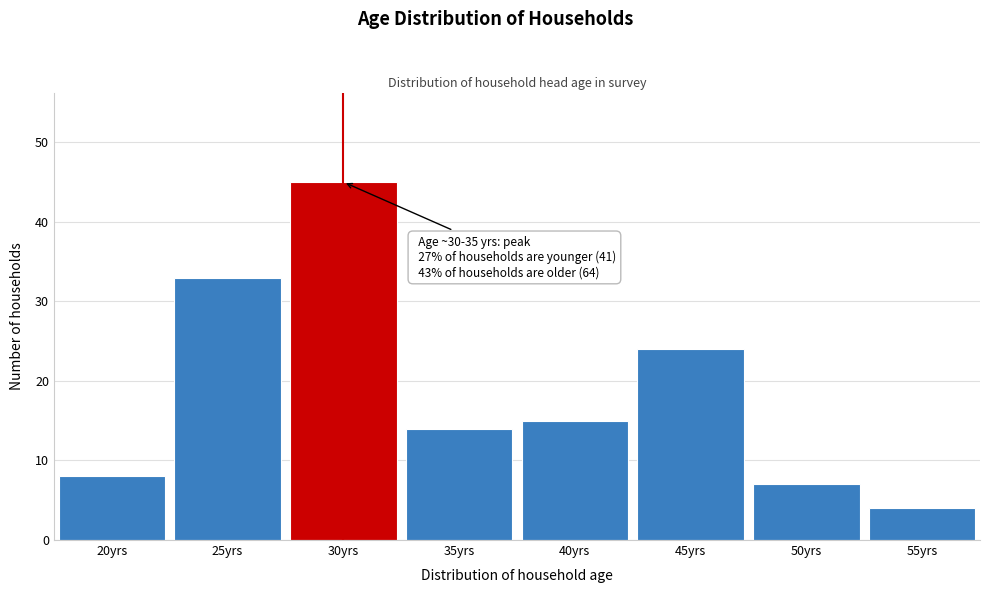

Reading left to right, transcribe all the data shown in this chart.

20yrs=8	25yrs=33	30yrs=45	35yrs=14	40yrs=15	45yrs=24	50yrs=7	55yrs=4